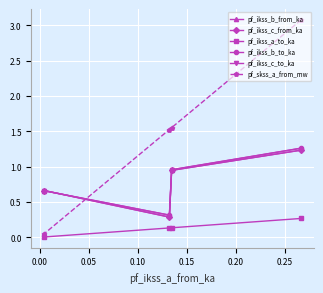

True or false: pf_ikss_c_from_ka has a value of 1.6 at 0.00.

False